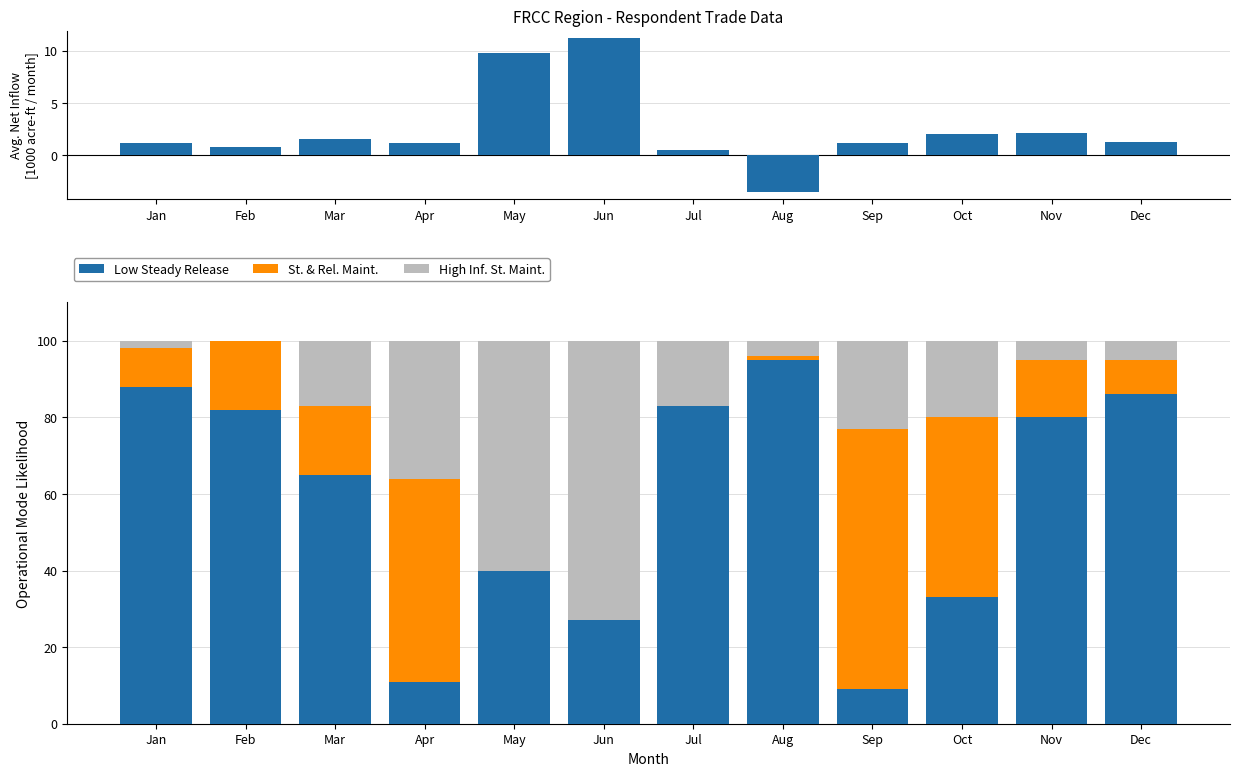

Does the chart contain stacked bars?

No